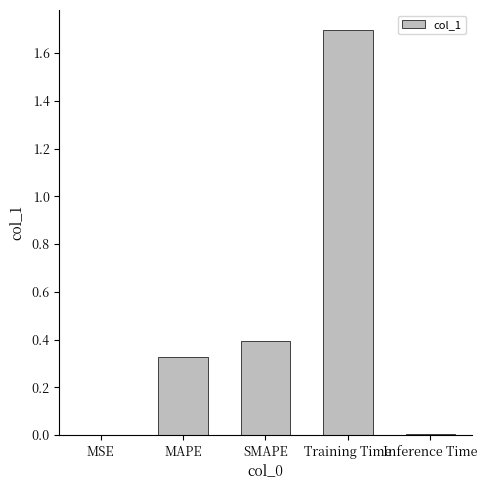

What is the difference between the values at Training Time and SMAPE?

1.3